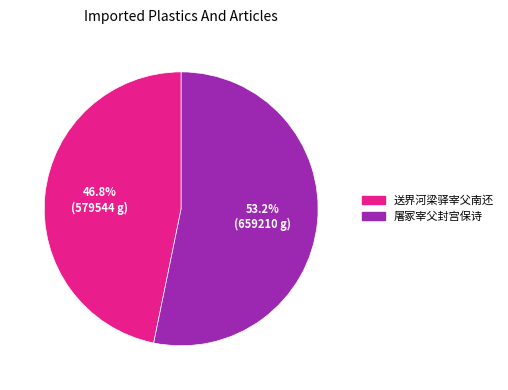

To the nearest percent, what is the difference between the largest and smallest slice percentages?

6%